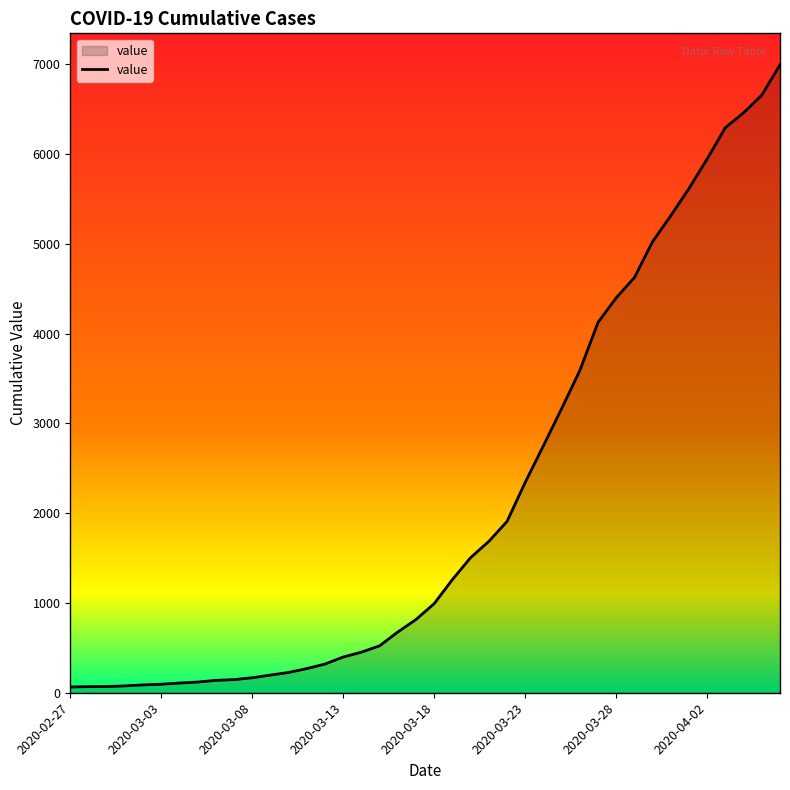

What is the difference between the maximum and minimum values?

6931